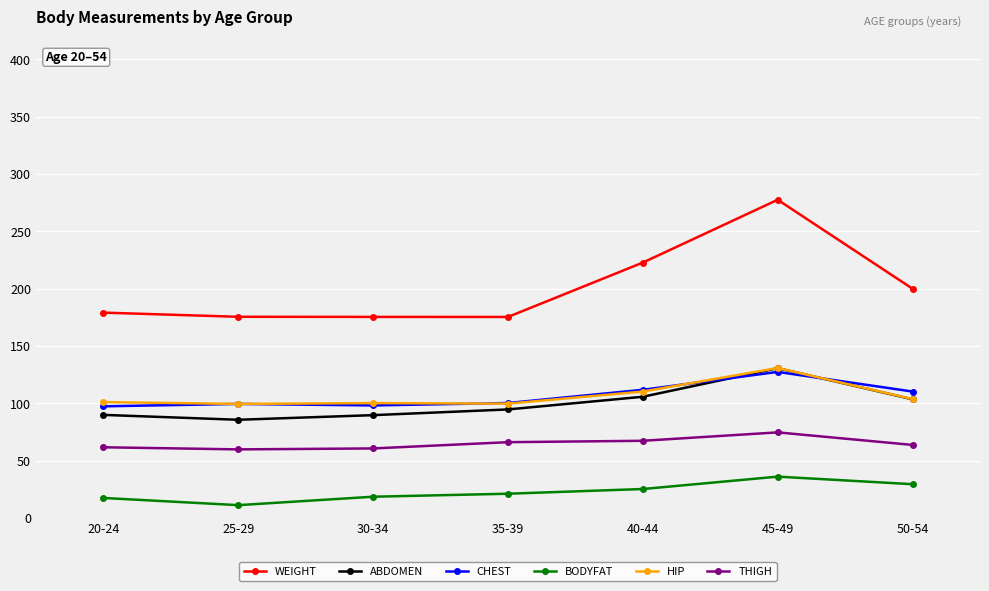

Is this an area chart (filled region under the line)?

No